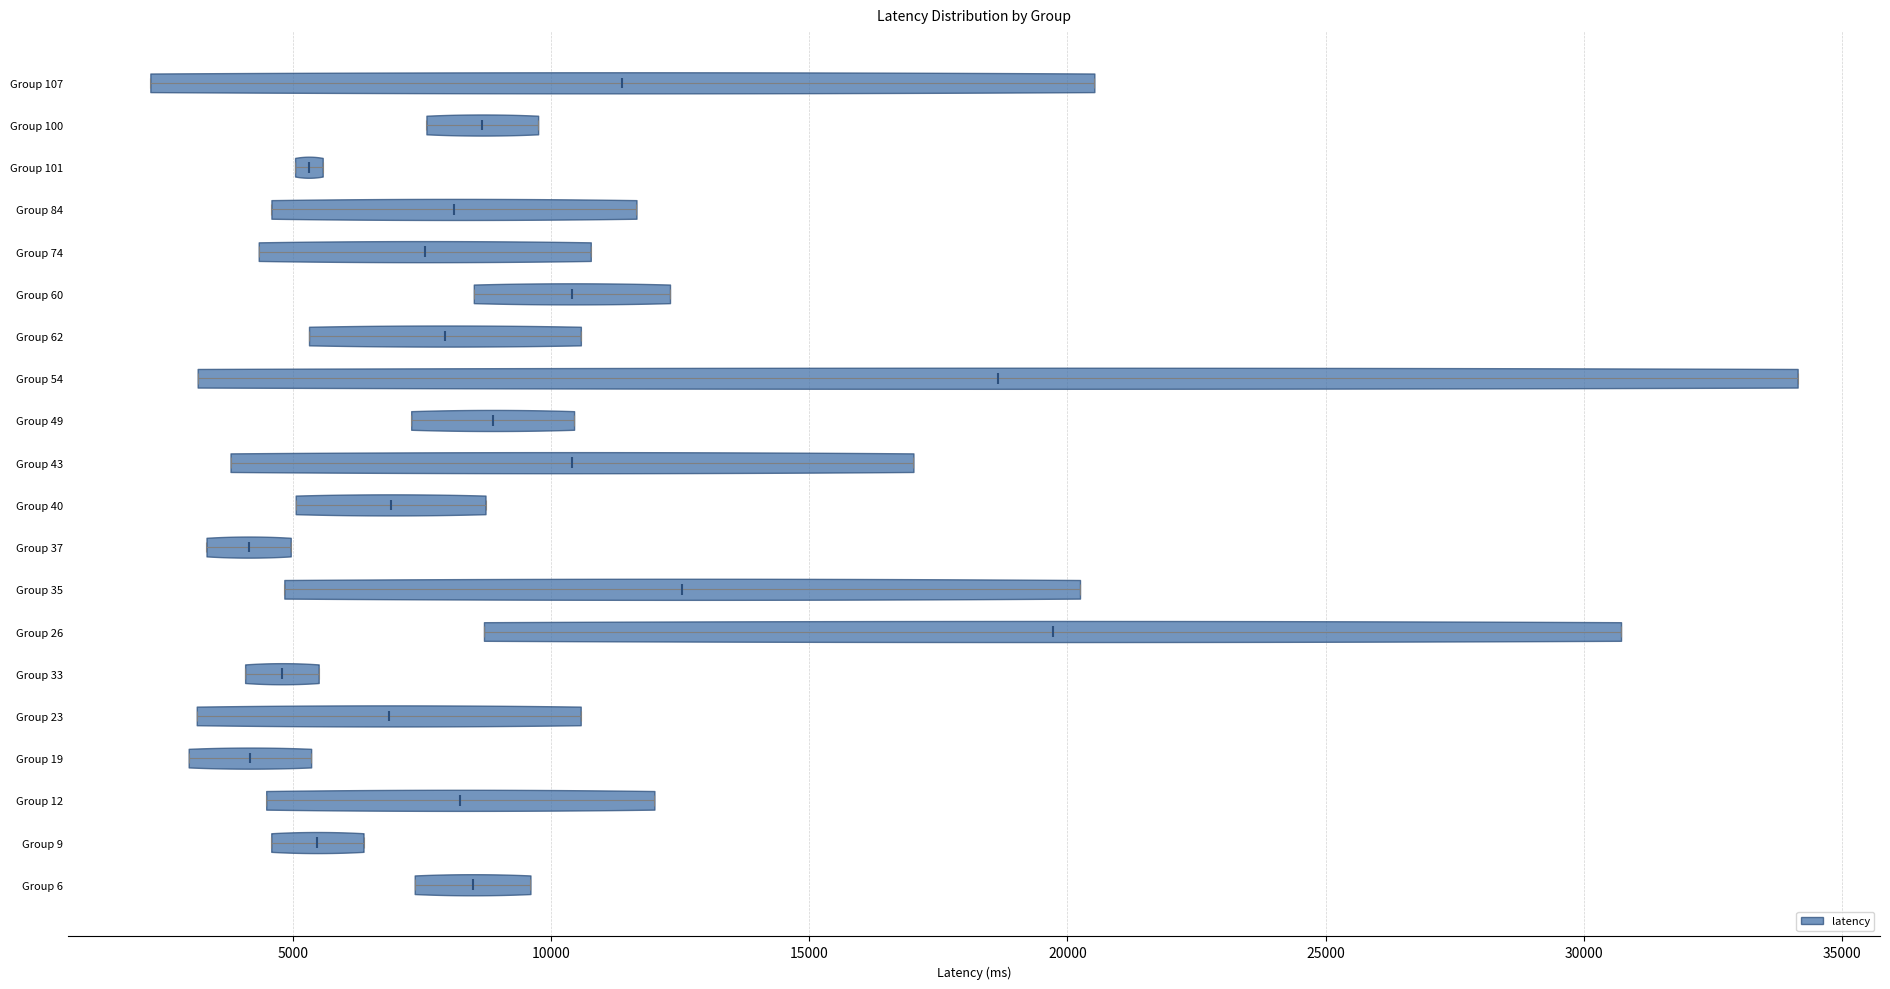

Reading bottom to top, read every violin against the x-axis: where its median line is, and the lowest and highest points it reaches. The values are not printed on the chart, so give them approximately, as read against the axis.

Group 6: median line 8500, lowest point 7500, highest point 9500
Group 9: median line 5500, lowest point 4500, highest point 6500
Group 12: median line 8000, lowest point 4500, highest point 12000
Group 19: median line 4000, lowest point 3000, highest point 5500
Group 23: median line 7000, lowest point 3000, highest point 10500
Group 33: median line 5000, lowest point 4000, highest point 5500
Group 26: median line 19500, lowest point 8500, highest point 30500
Group 35: median line 12500, lowest point 5000, highest point 20000
Group 37: median line 4000, lowest point 3500, highest point 5000
Group 40: median line 7000, lowest point 5000, highest point 8500
Group 43: median line 10500, lowest point 4000, highest point 17000
Group 49: median line 9000, lowest point 7500, highest point 10500
Group 54: median line 18500, lowest point 3000, highest point 34000
Group 62: median line 8000, lowest point 5500, highest point 10500
Group 60: median line 10500, lowest point 8500, highest point 12500
Group 74: median line 7500, lowest point 4500, highest point 11000
Group 84: median line 8000, lowest point 4500, highest point 11500
Group 101: median line 5500, lowest point 5000, highest point 5500
Group 100: median line 8500, lowest point 7500, highest point 10000
Group 107: median line 11500, lowest point 2000, highest point 20500